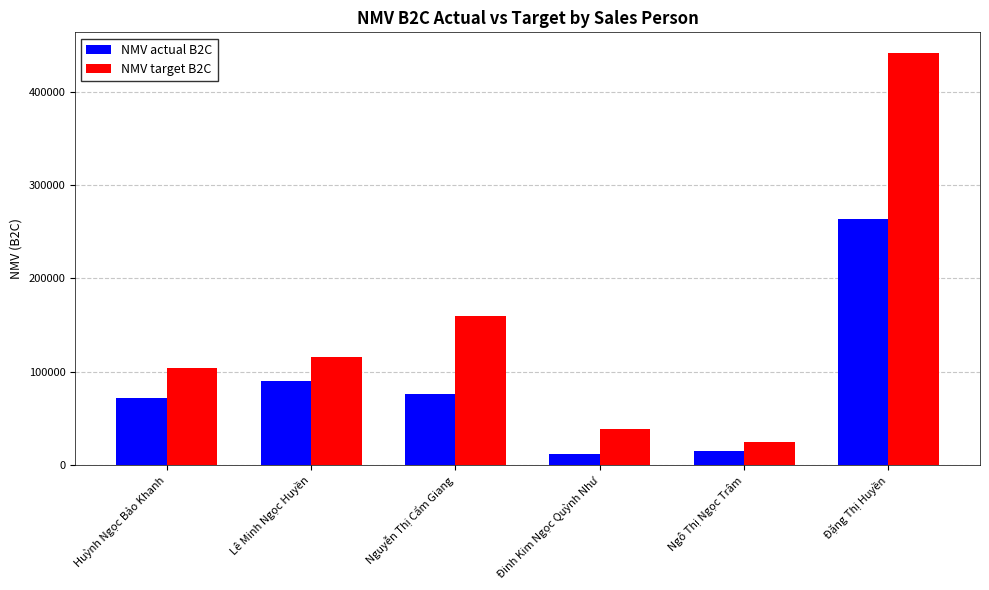

What is the value of the NMV actual B2C bar at the 6th from the left?

263543